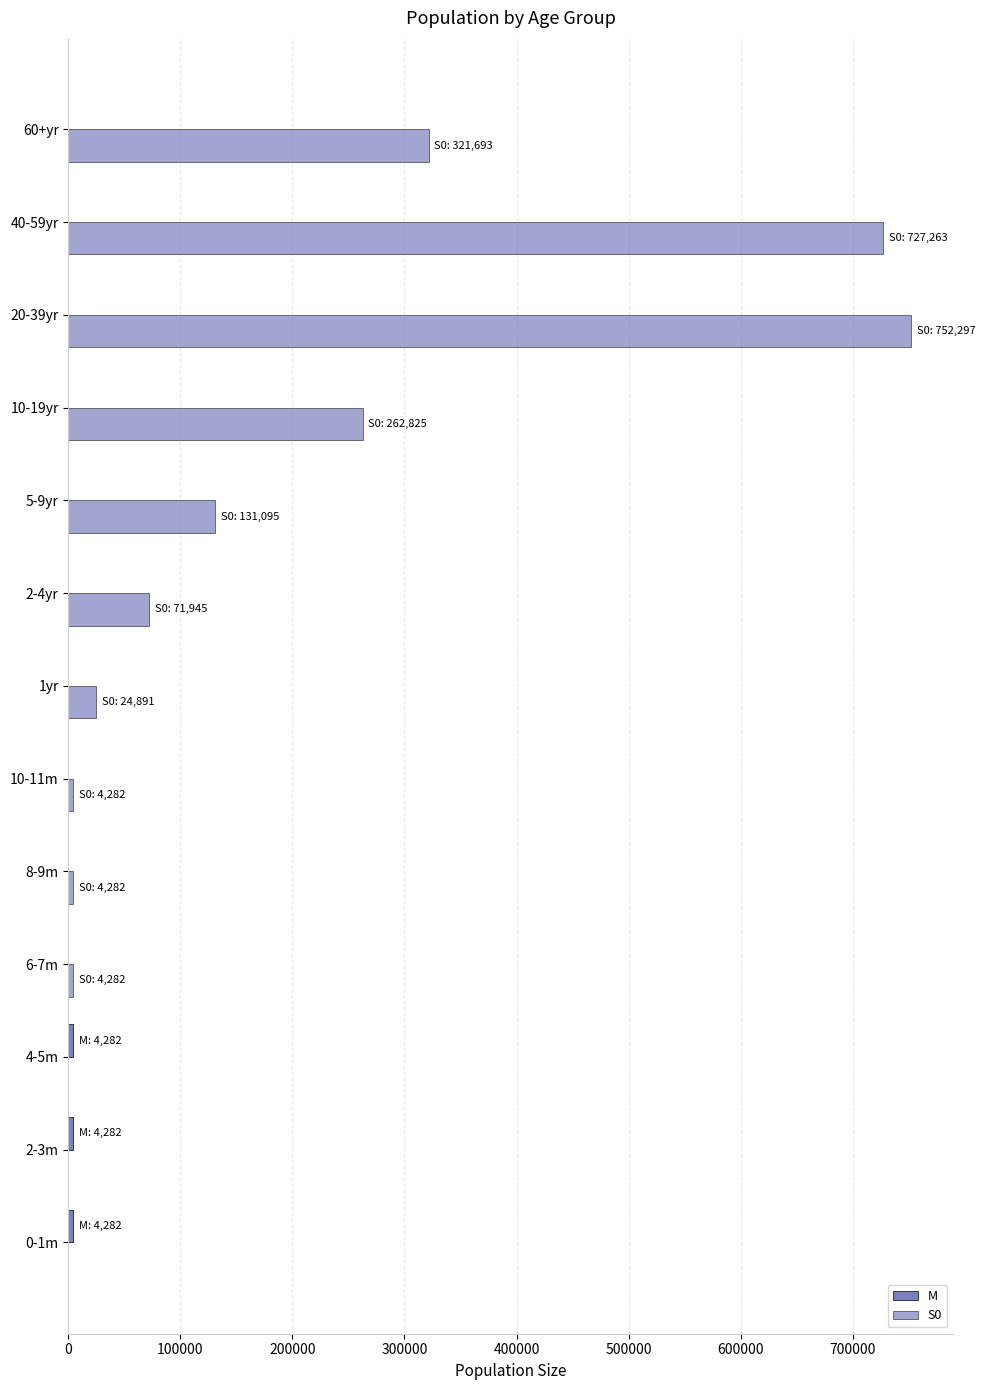

Rank the series by their maximum value, from highest to lowest.

S0, M